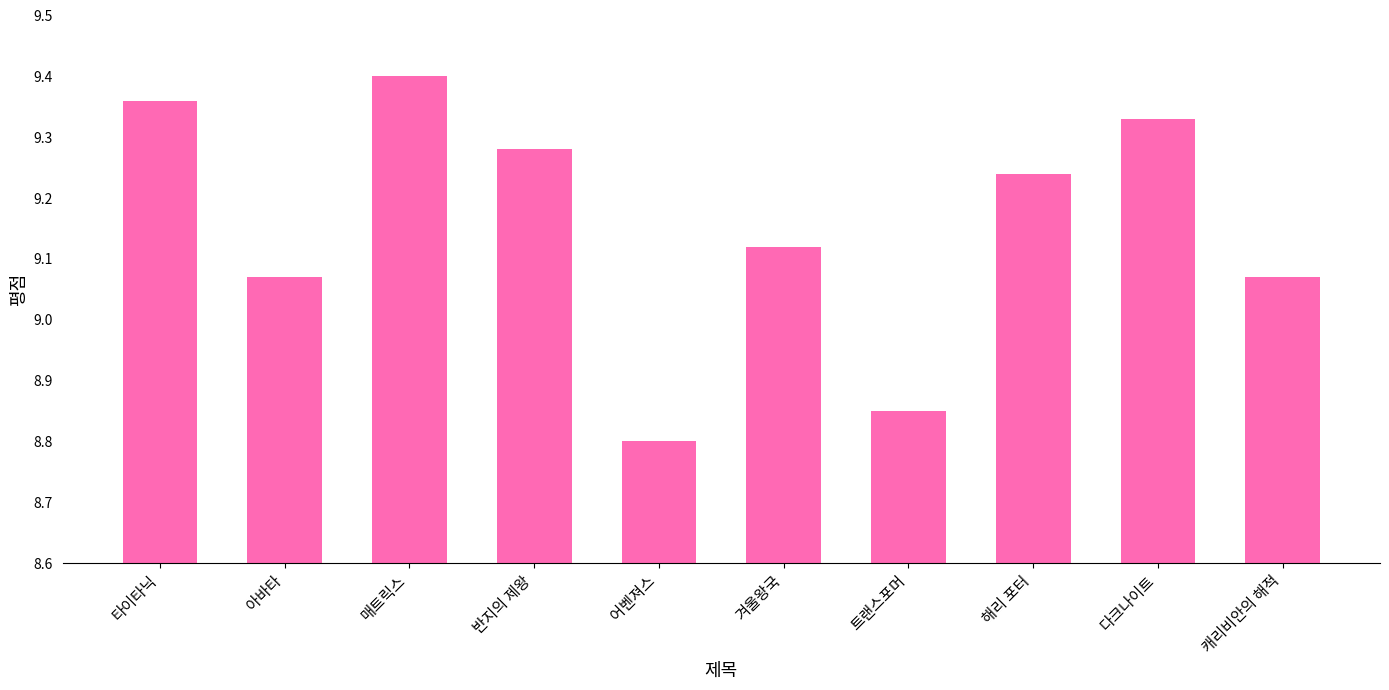

At which category does the chart reach its minimum across all series?

어벤져스